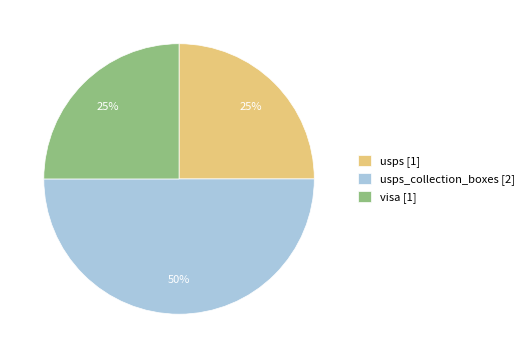

How many segments does this pie chart have?

3